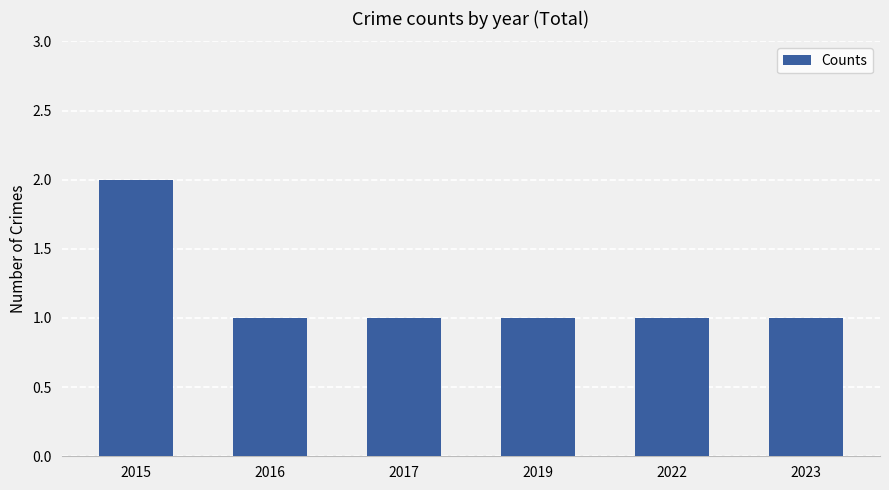

Reading left to right, extract all data points from this chart.

2015=2	2016=1	2017=1	2019=1	2022=1	2023=1